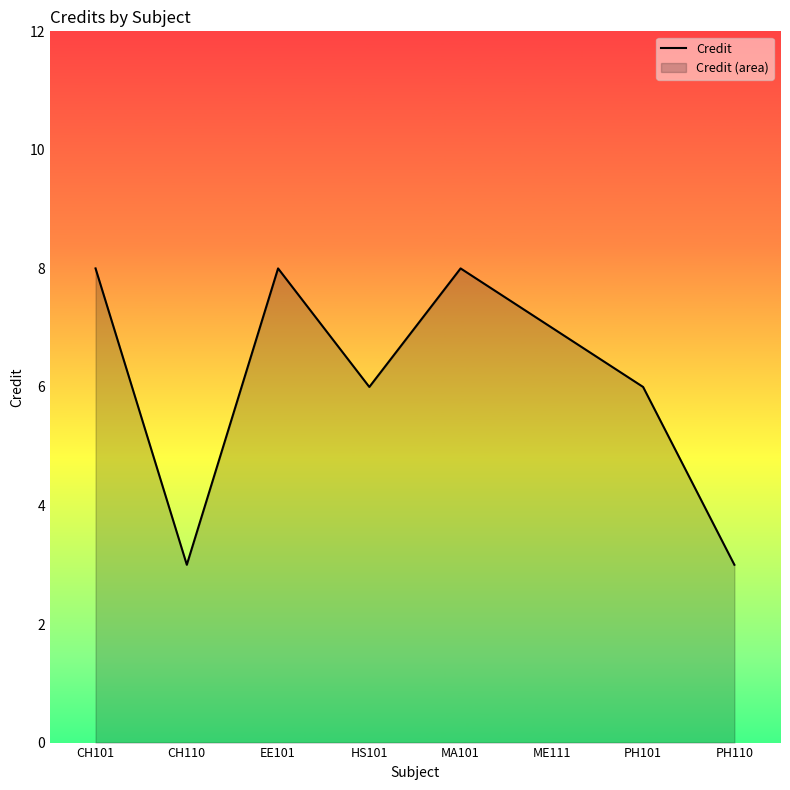

List the labels in order of value, largest first.

CH101, EE101, MA101, ME111, HS101, PH101, CH110, PH110